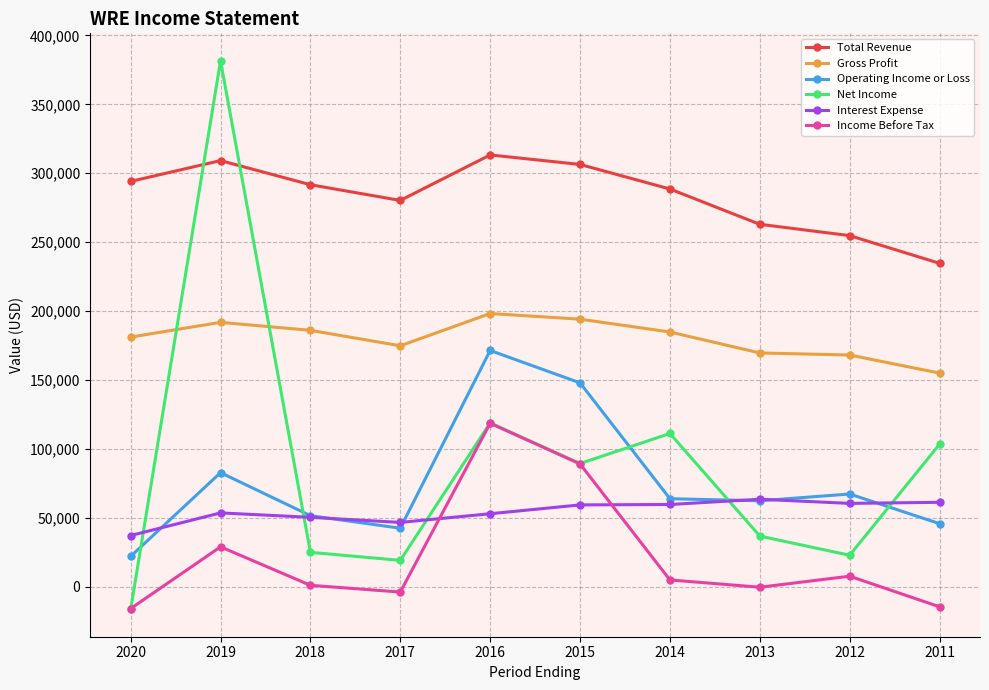

What value does the Gross Profit series have at 2014, to the nearest 10?

184900